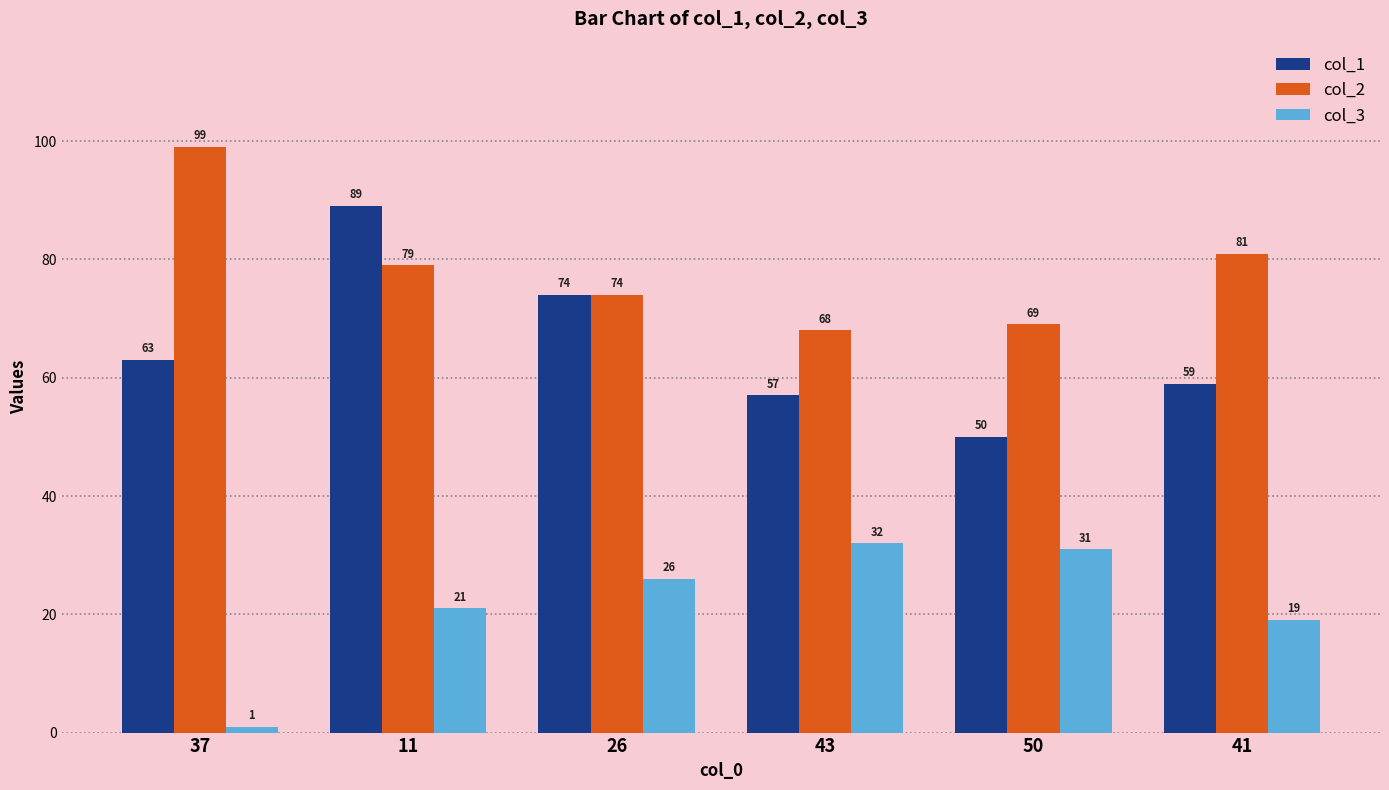

Which series has the largest total across all categories?

col_2